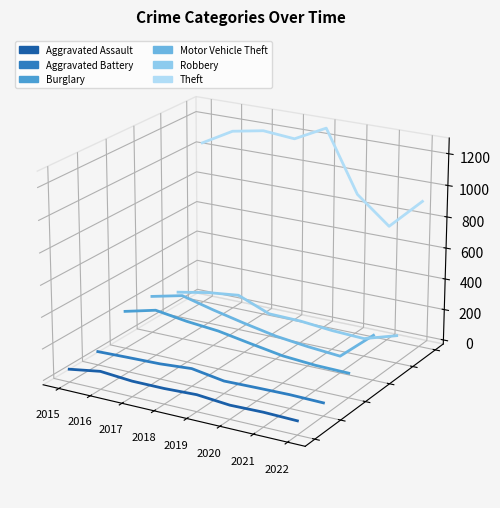

Where is the first local maximum for Theft?

2017